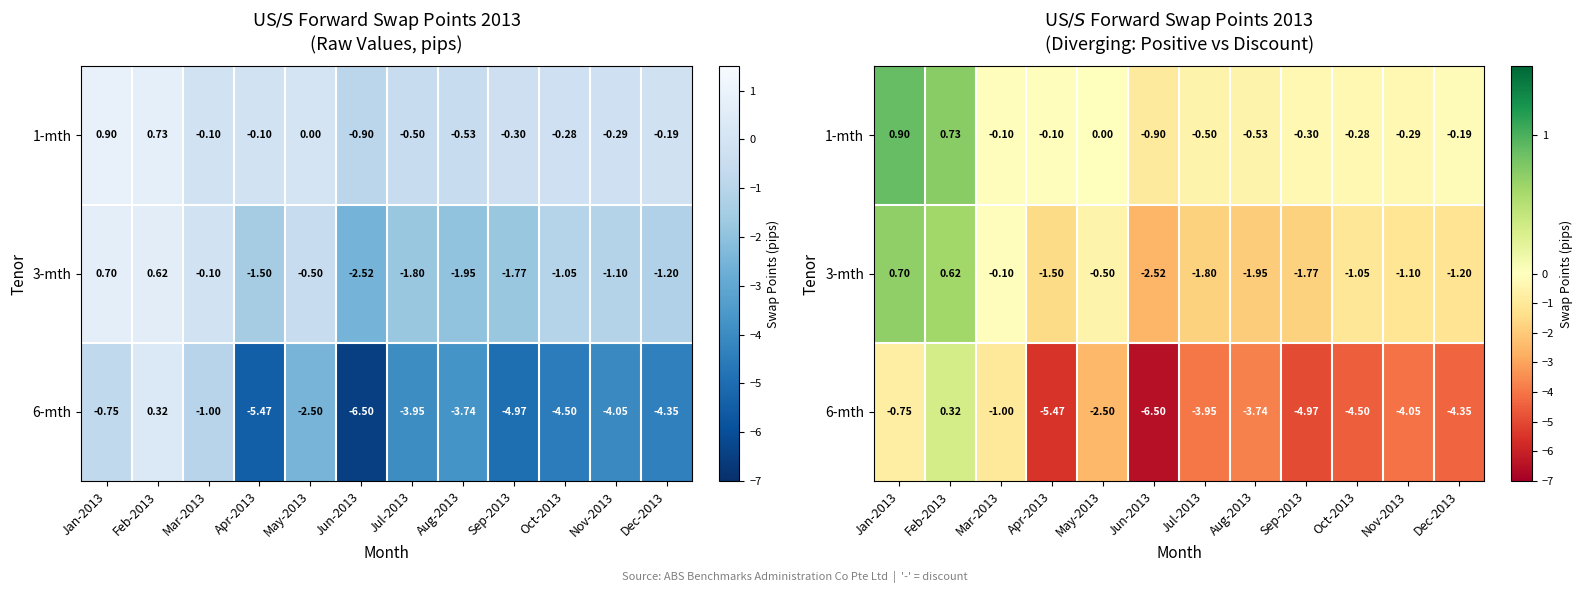

List the series in order of their overall mean, highest first.

1-mth, 3-mth, 6-mth